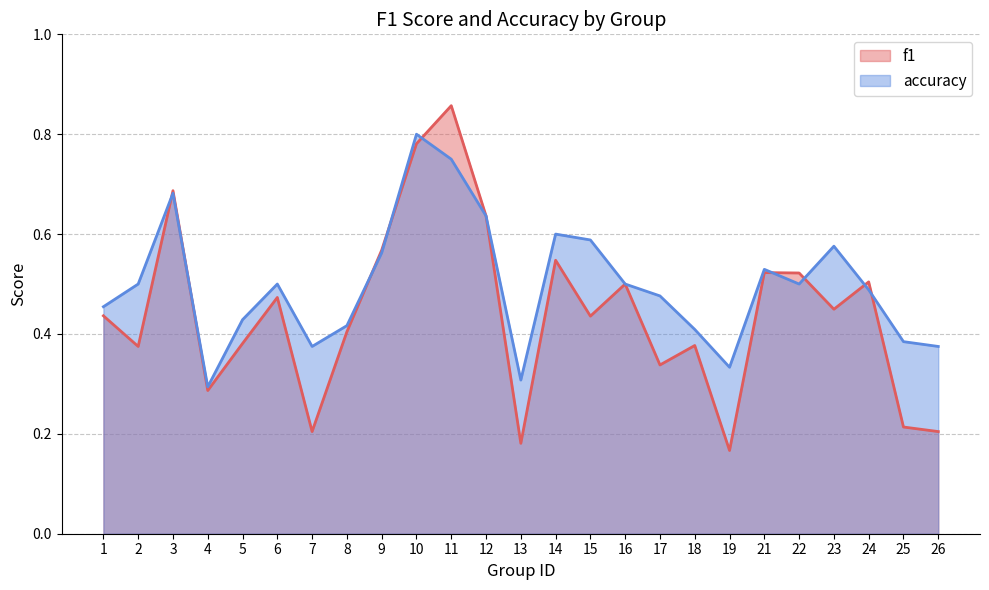

How many interior local peaks does the accuracy series have?

6